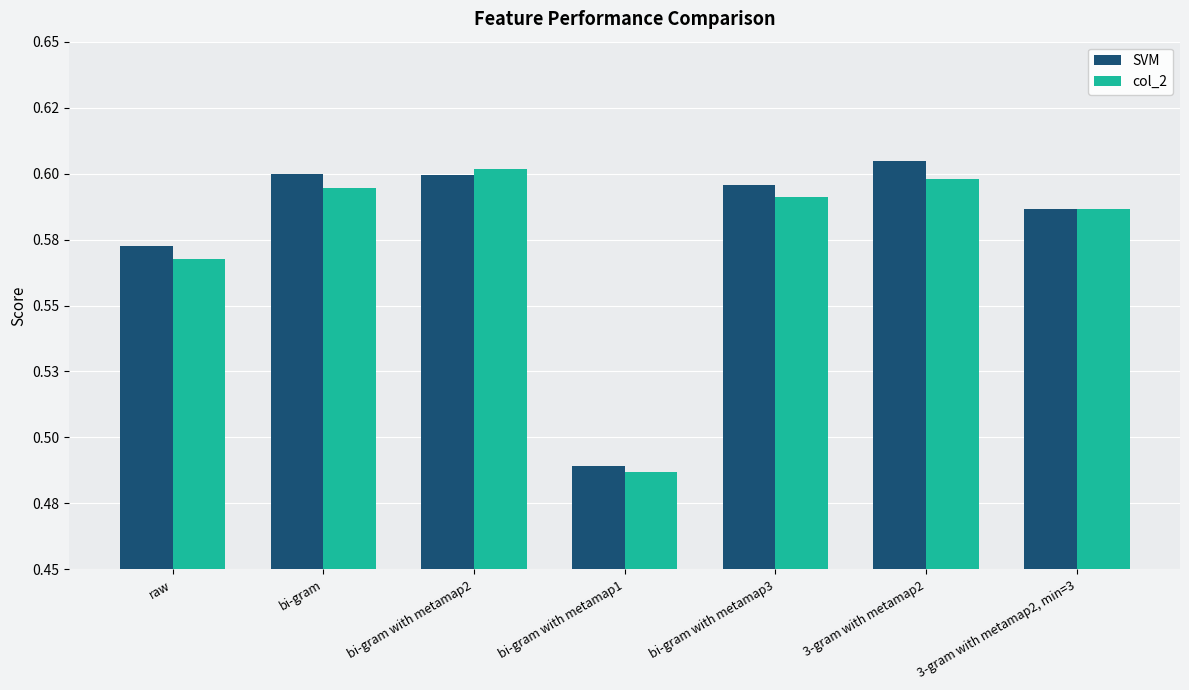

Reading left to right, list all the values displayed in this chart.

SVM: 0.6	0.6	0.6	0.5	0.6	0.6	0.6
col_2: 0.6	0.6	0.6	0.5	0.6	0.6	0.6